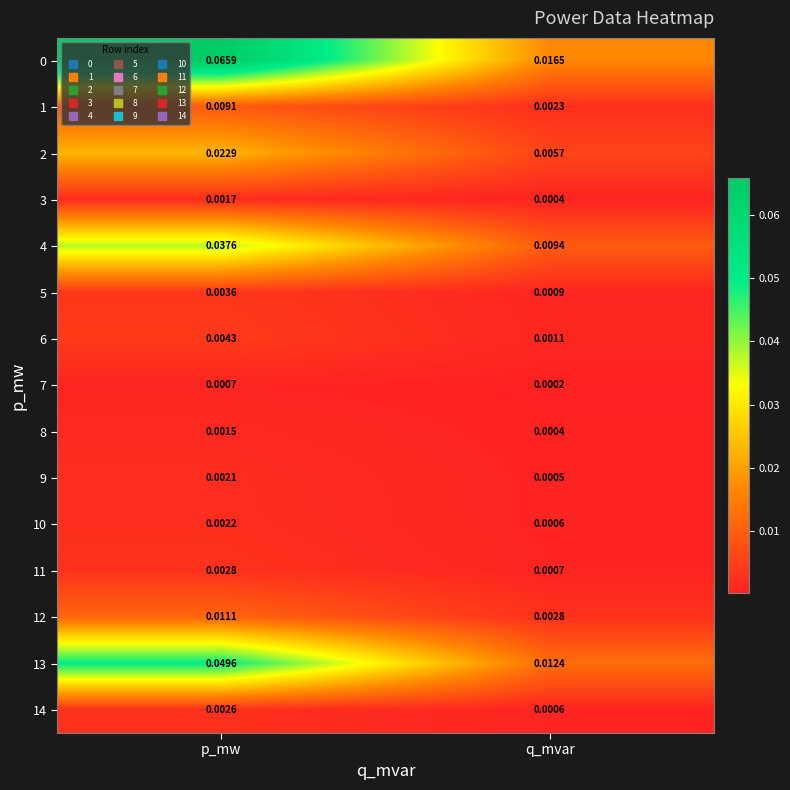

At which label does 9 reach its peak?

p_mw